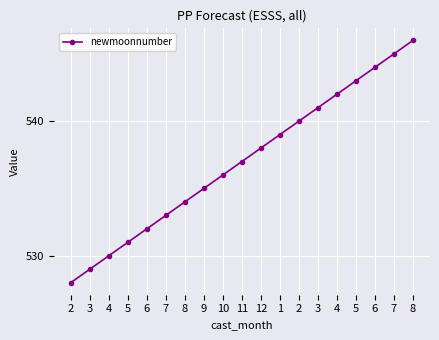

How many values are below 537?

9